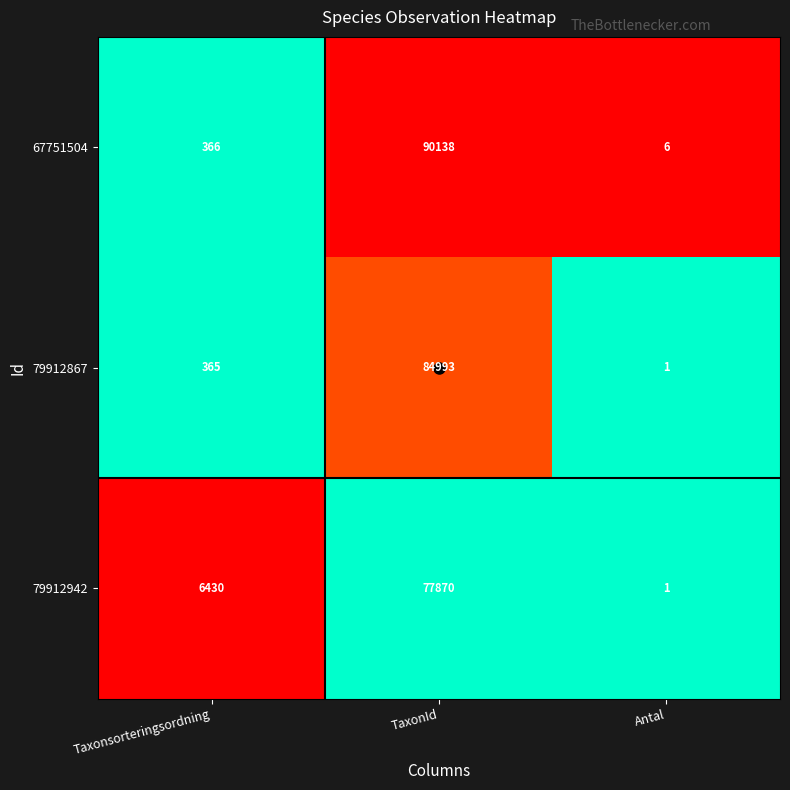

What is the greatest value displayed?

90138